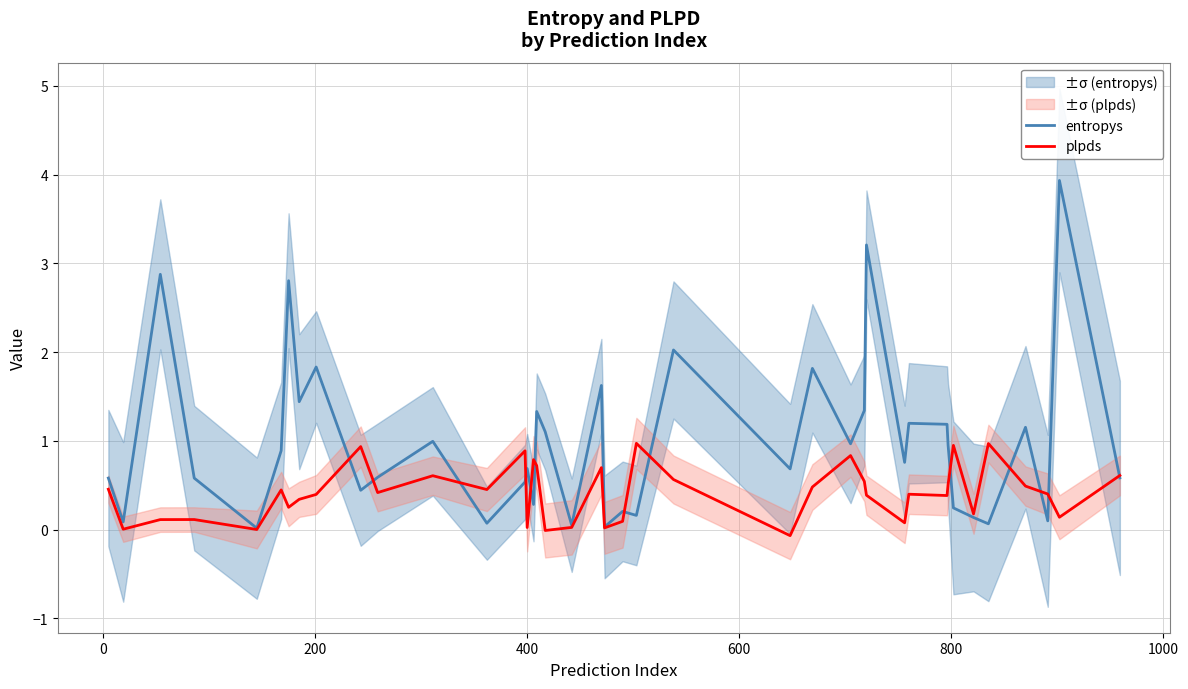

What is the highest value of the plpds series?

1.0